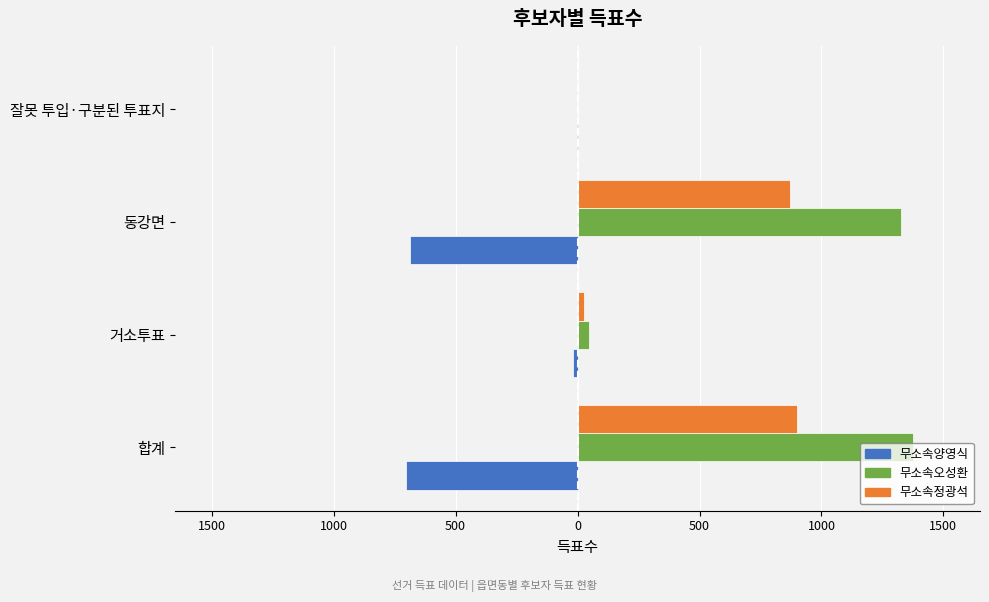

What are all the series names shown in the legend?

무소속양영식, 무소속오성환, 무소속정광석